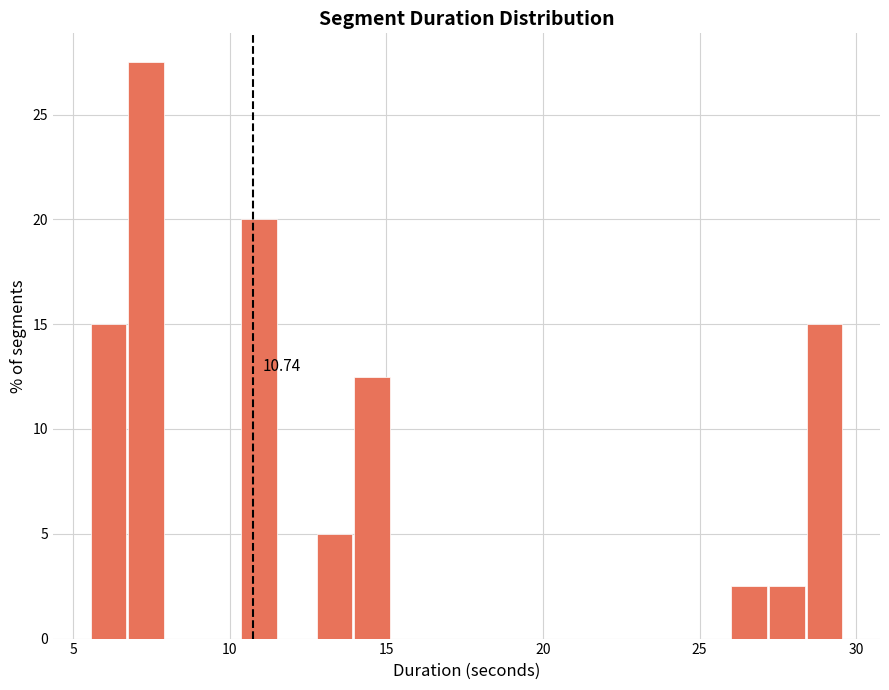

Read against the x-axis, roughly where is the centre of the tallest bar?

7.5